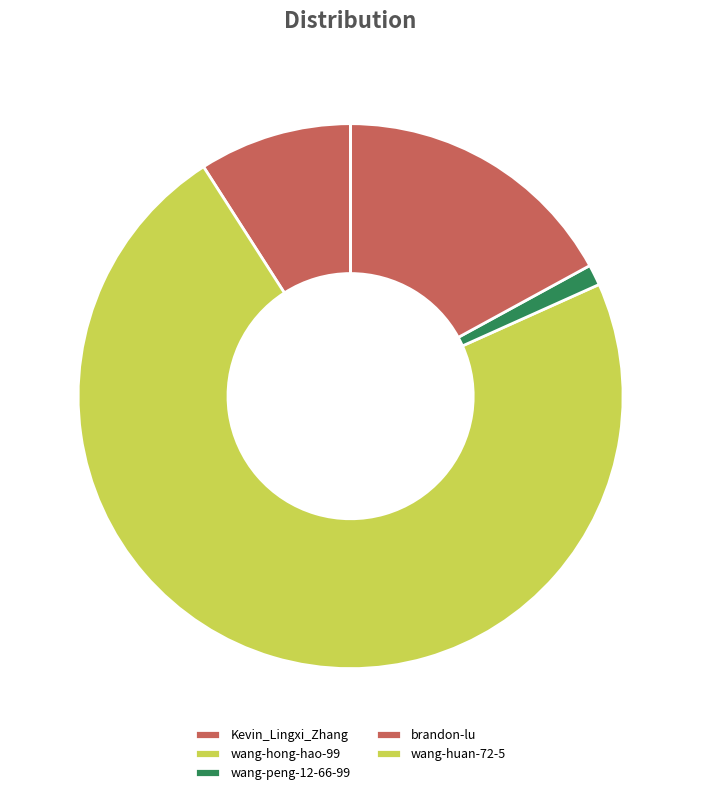

Which category accounts for the majority?

wang-hong-hao-99